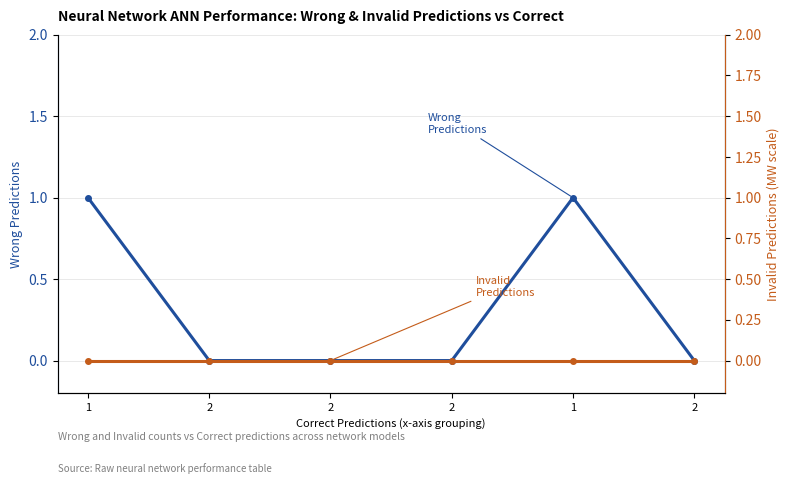

Is this an area chart (filled region under the line)?

No